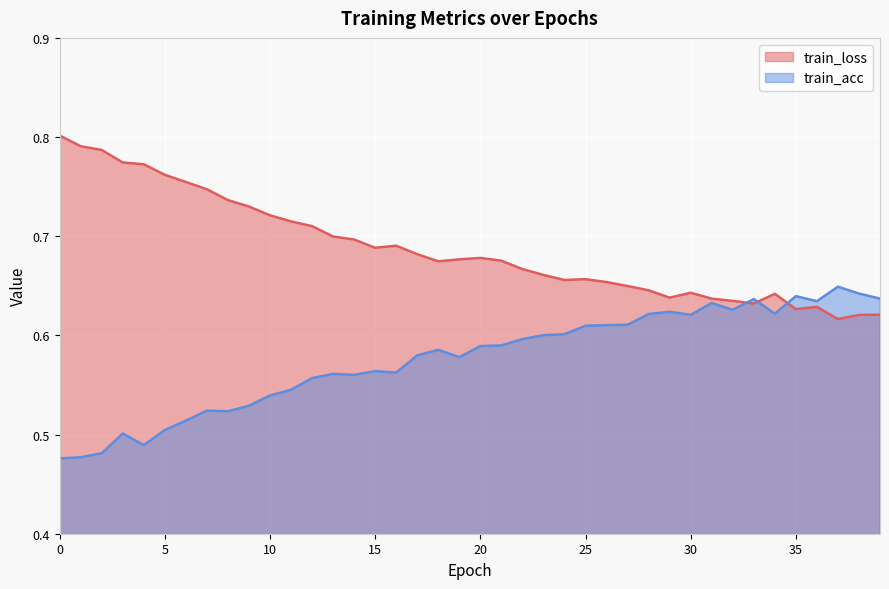

What is the difference between the highest and lowest values at 14?

0.1